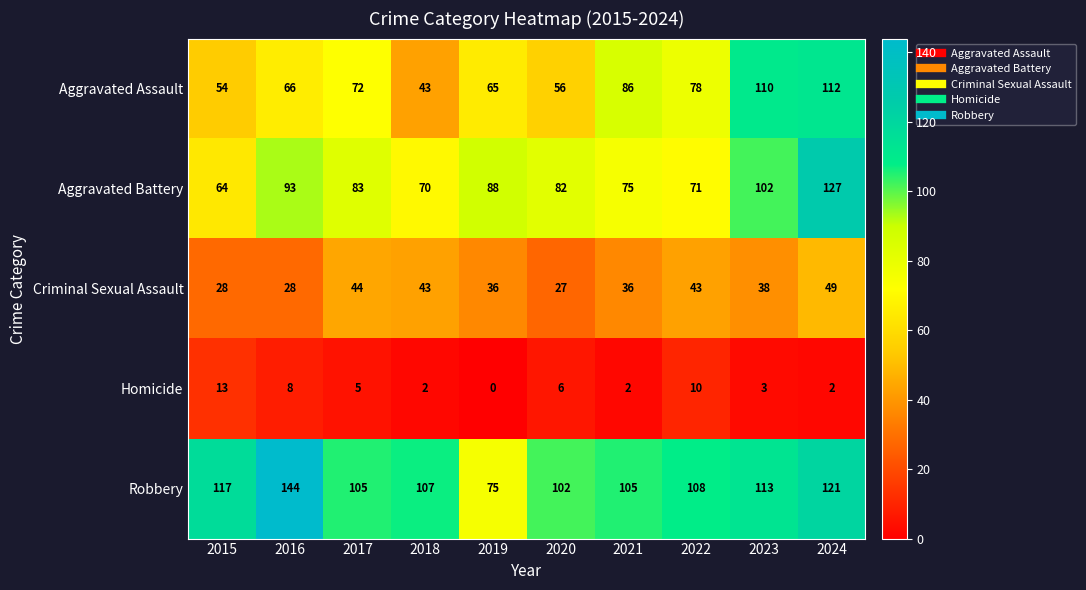

How many series are shown in this chart?

5